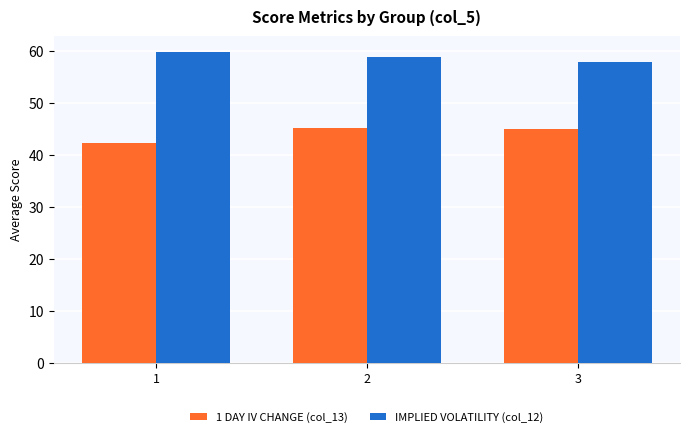

At which label is 1 DAY IV CHANGE (col_13) closest to 43?

1